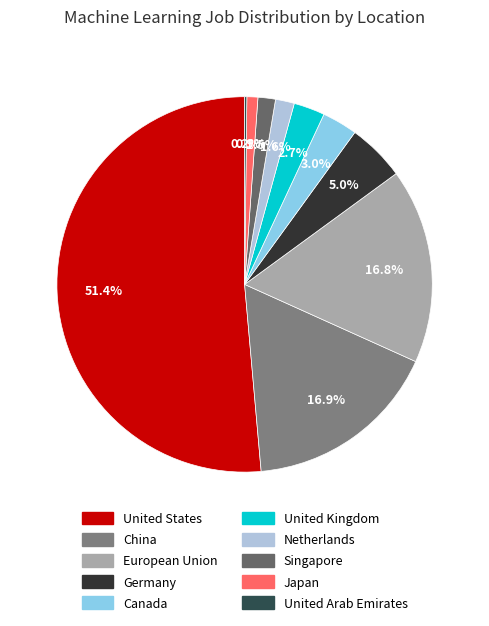

What percentage is the European Union slice, to the nearest percent?

17%